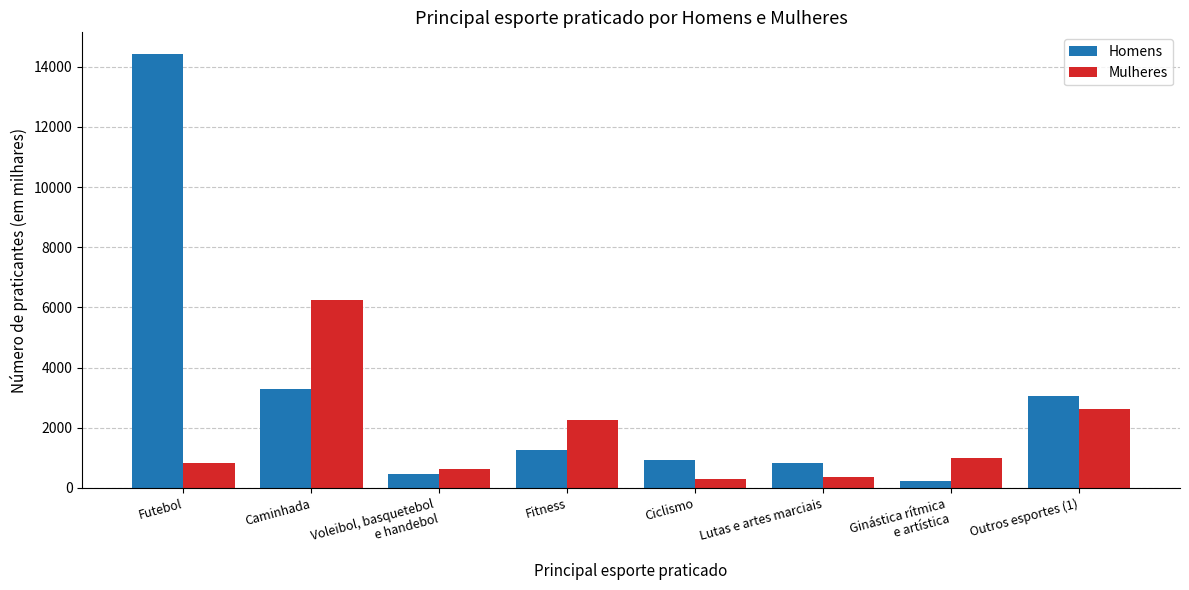

How many bars are there in total?

16